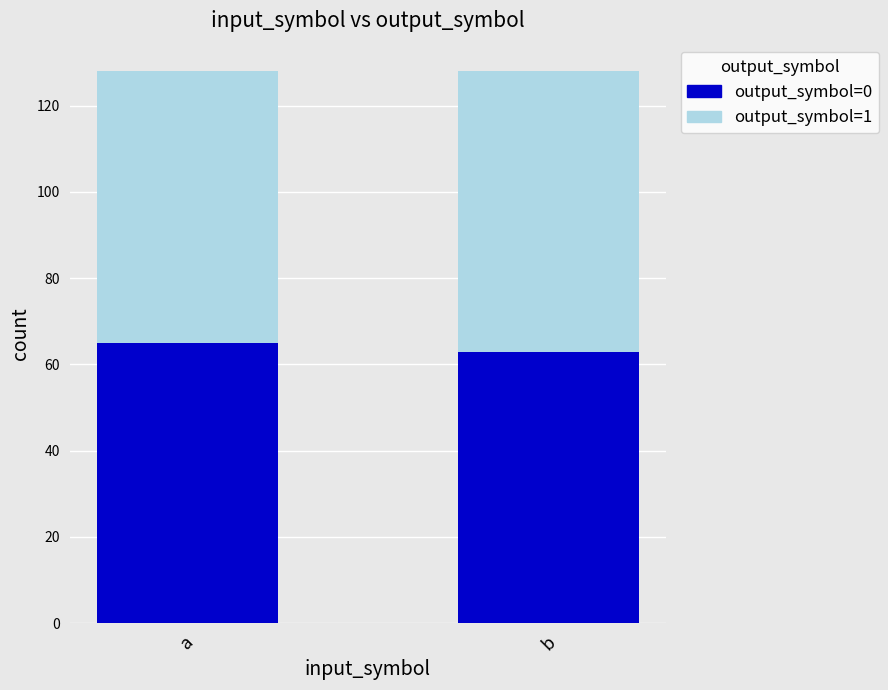

What is the highest value of the output_symbol=0 series?

65